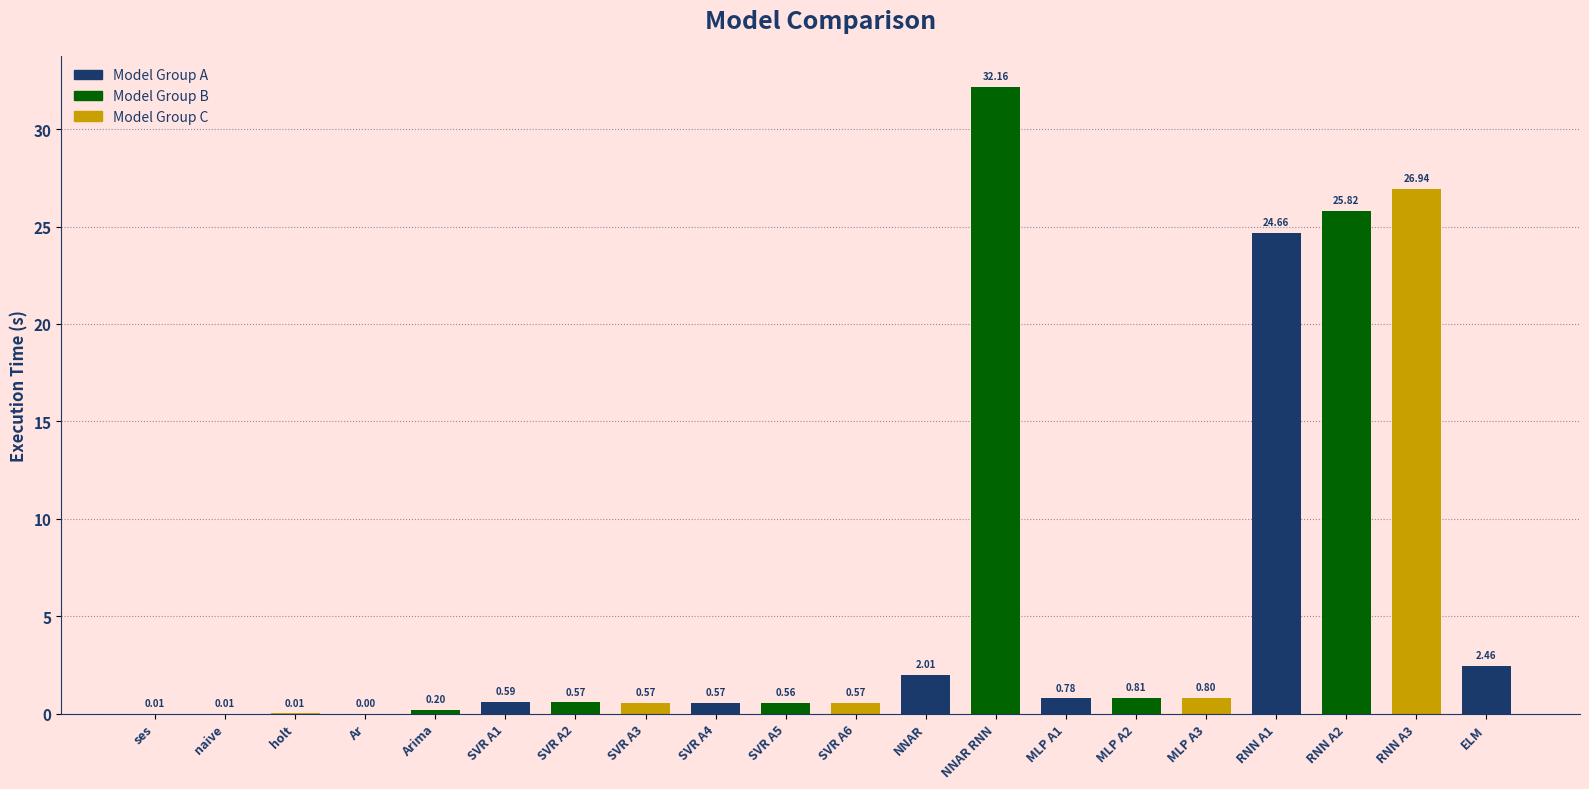

What is the sum of the values at RNN A2 and Ar?

25.8